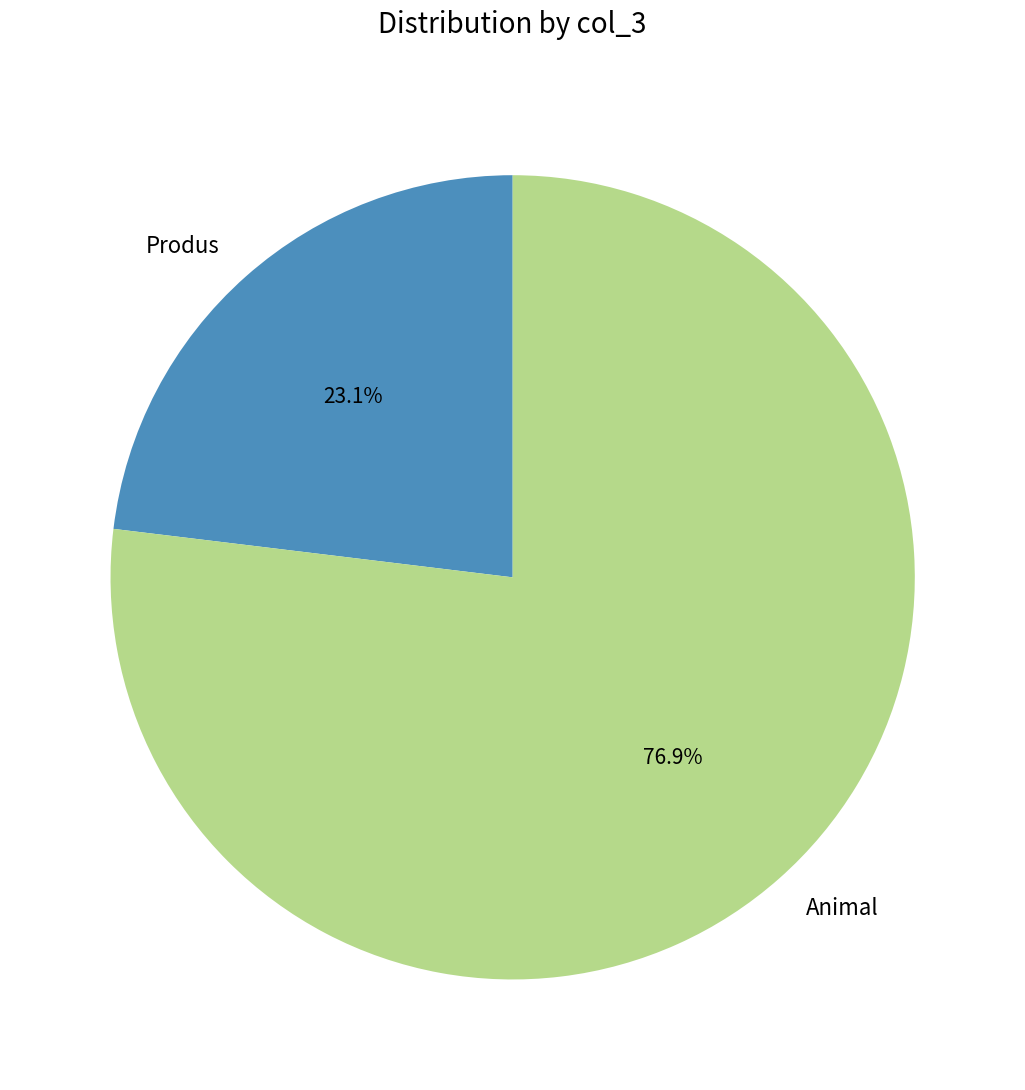

The Produs slice represents 23% of the pie. True or false?

True